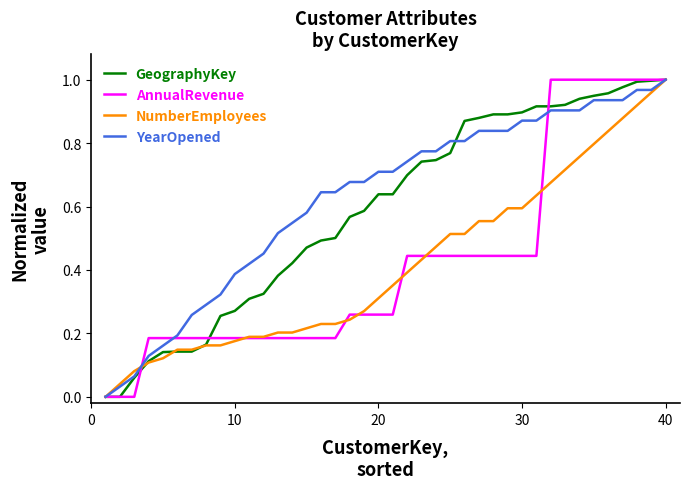

After their last crossing, which series has the higher values: AnnualRevenue or GeographyKey?

AnnualRevenue